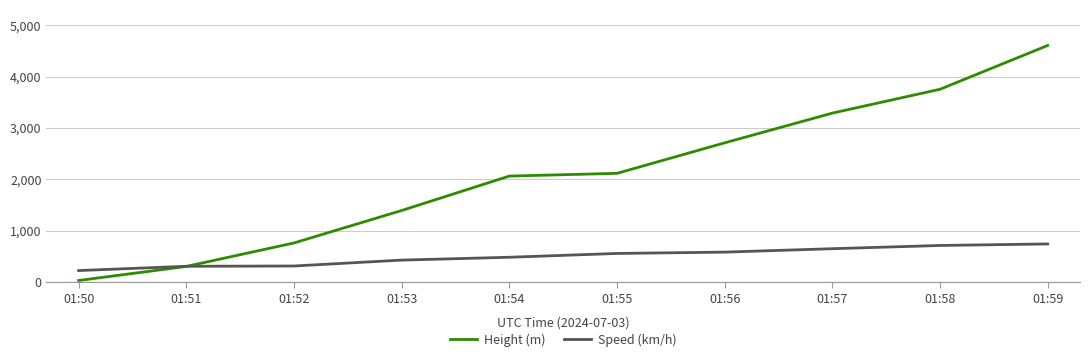

What is the total value across all series at 01:56?

3296.1